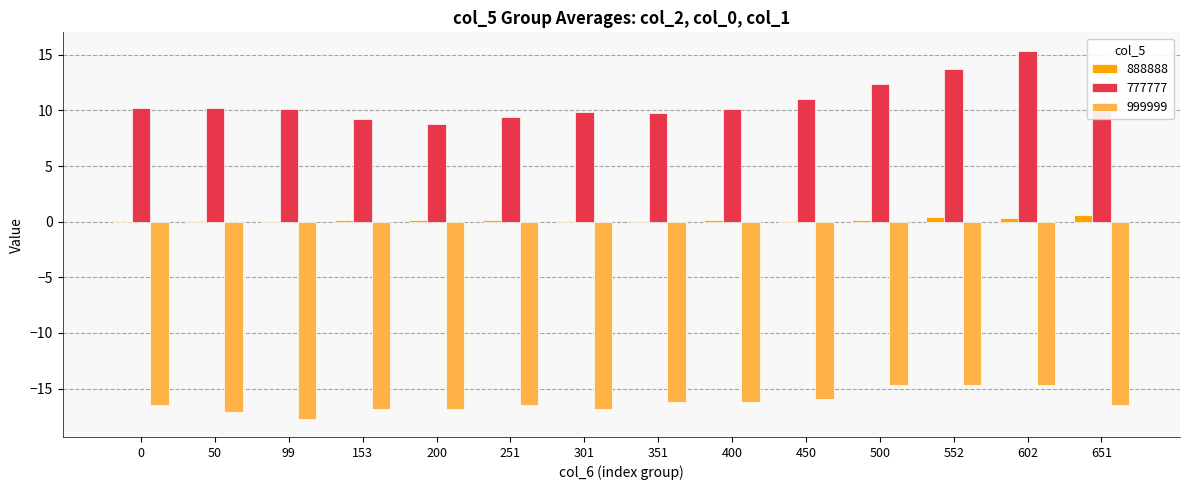

What is the sum of all 777777 values?

150.6